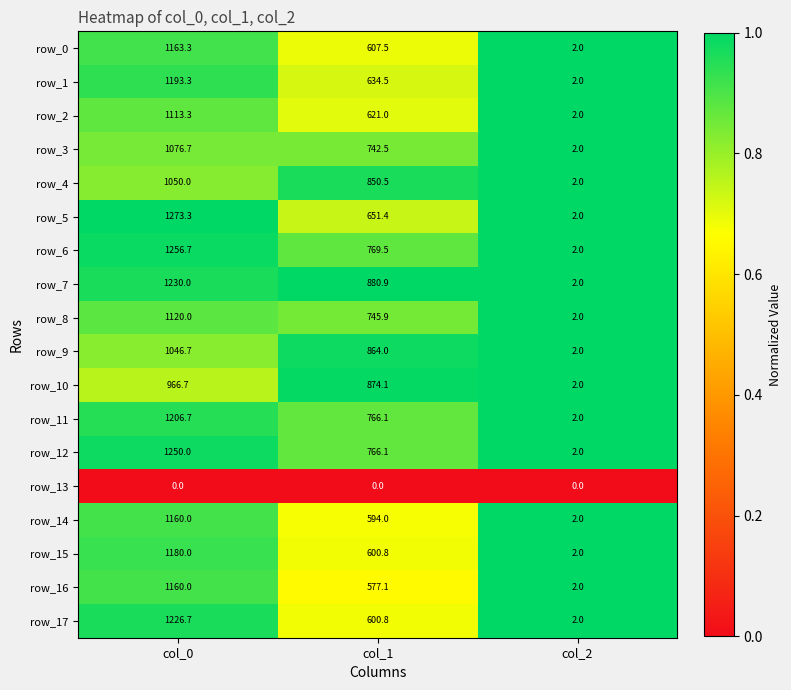

What is the highest value of the row_7 series?

1230.0